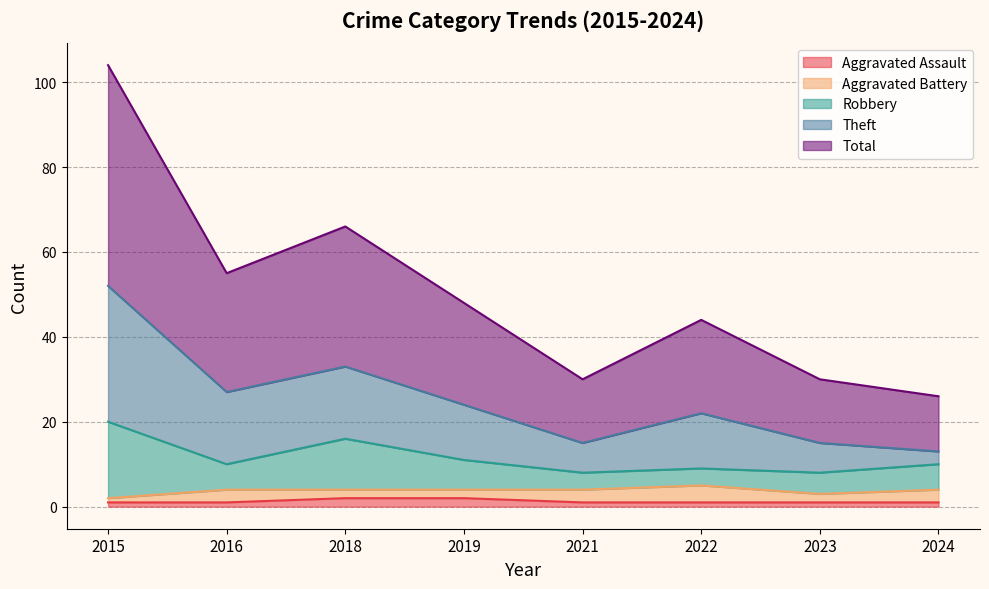

Between 2019 and 2023, which is larger?

2019